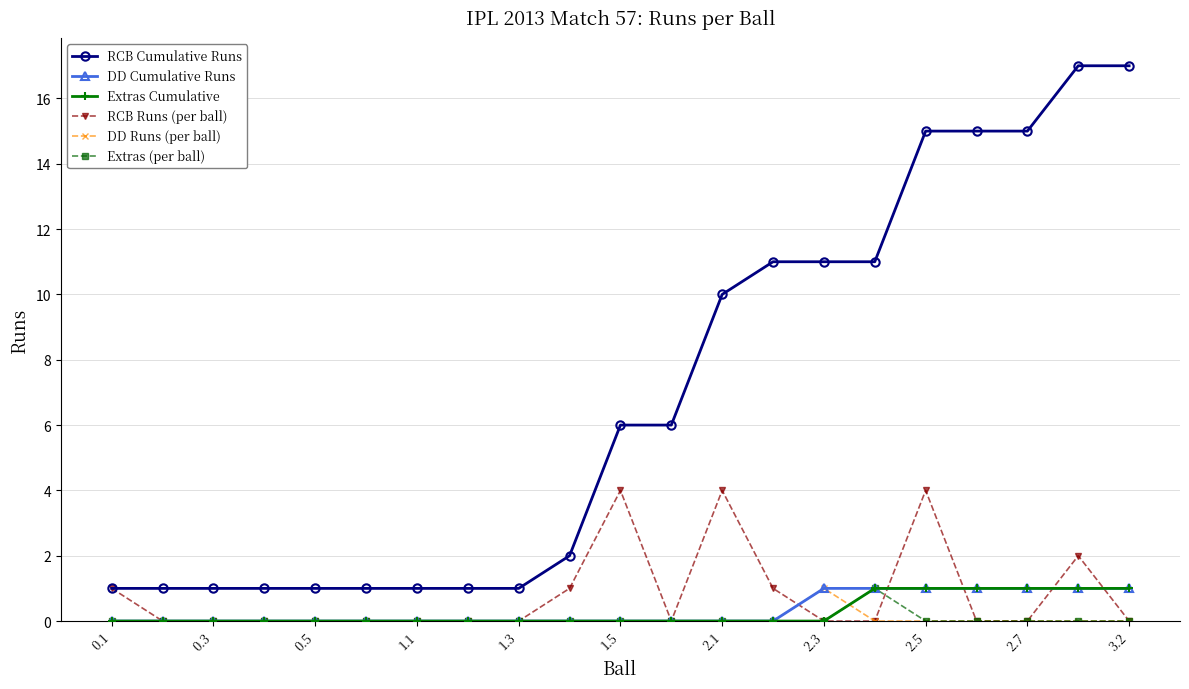

What are all the series names shown in the legend?

RCB Cumulative Runs, DD Cumulative Runs, Extras Cumulative, RCB Runs (per ball), DD Runs (per ball), Extras (per ball)